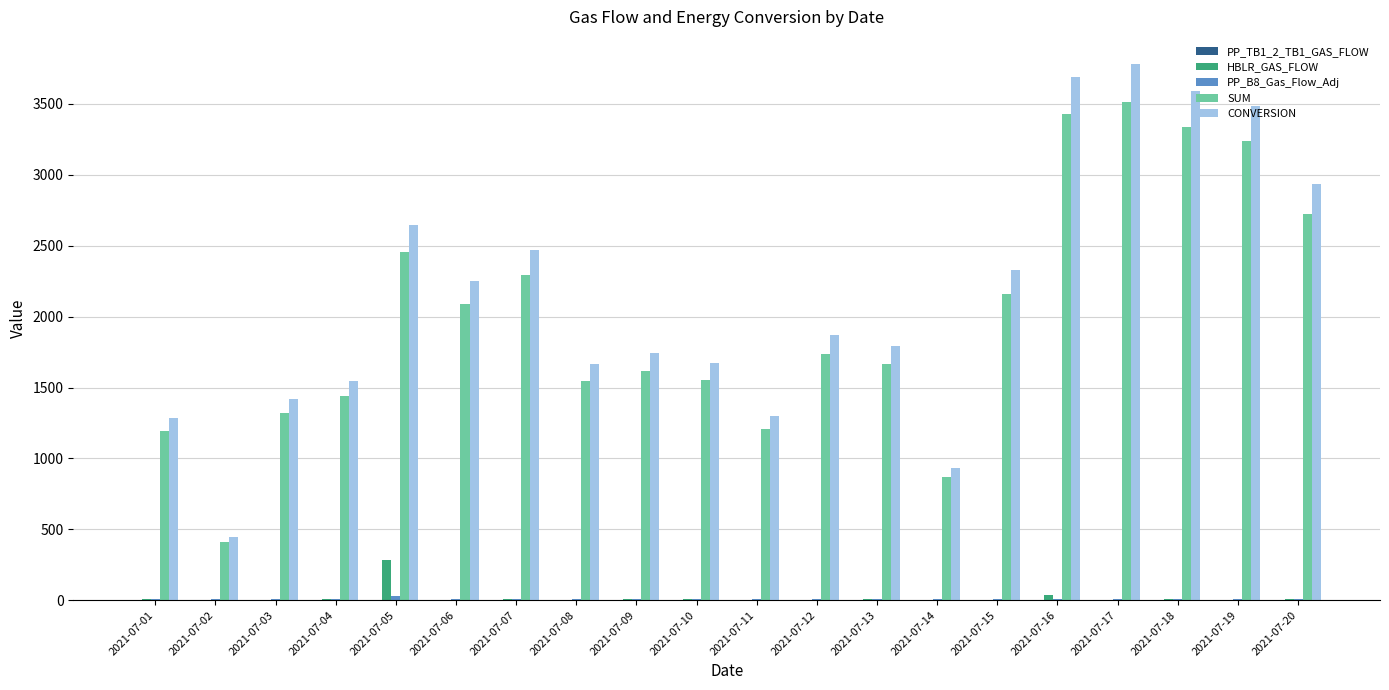

Which series has the largest total across all categories?

CONVERSION